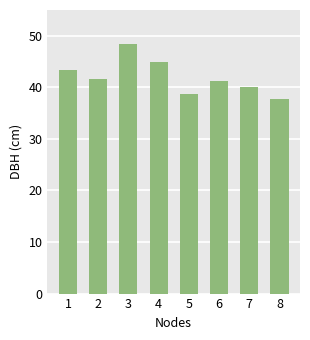

What is the approximate value at 1?

43.3